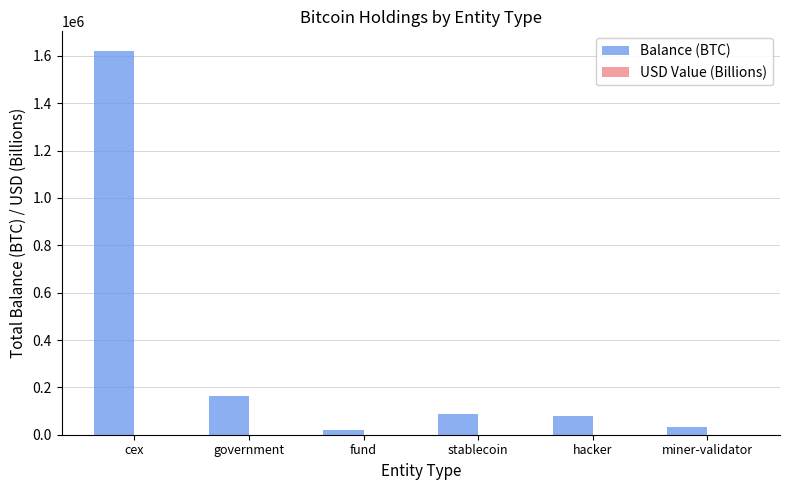

The value of Balance (BTC) at stablecoin is 21648.3. True or false?

False